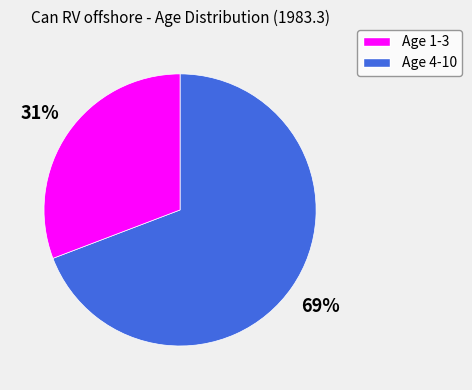

Is there any slice that represents more than half of the pie?

Yes